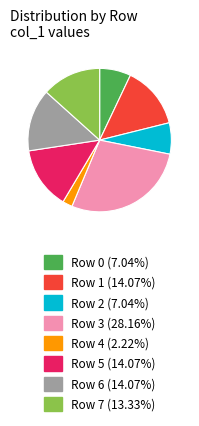

What is the ratio of the value at Row 5 (14.07%) to the value at Row 7 (13.33%)?

1.1